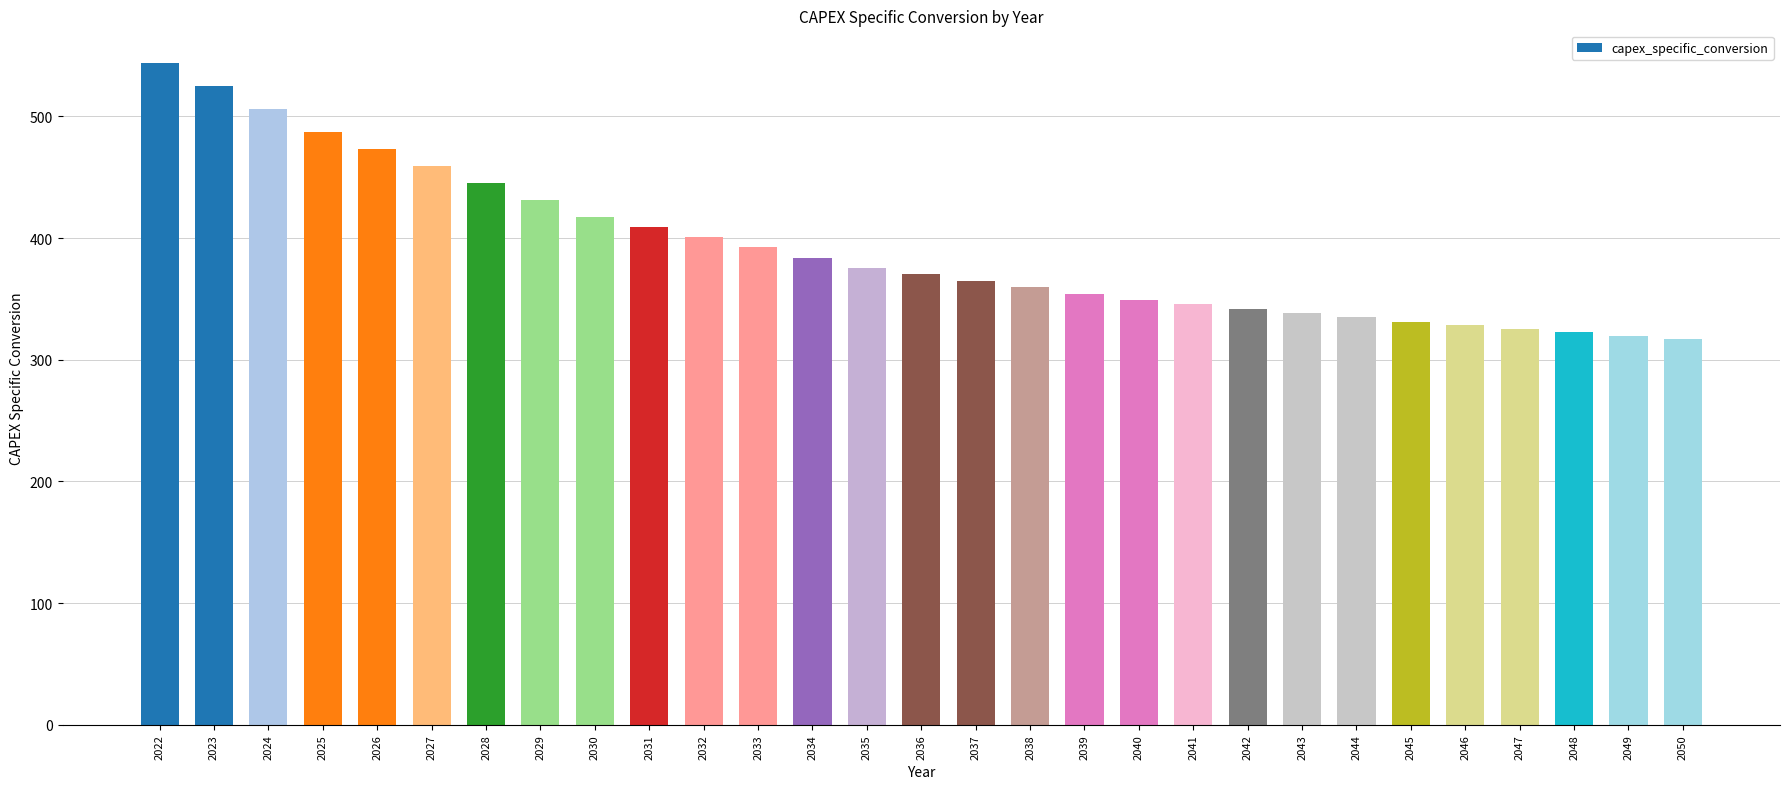

Which category has the highest value across all series?

2022